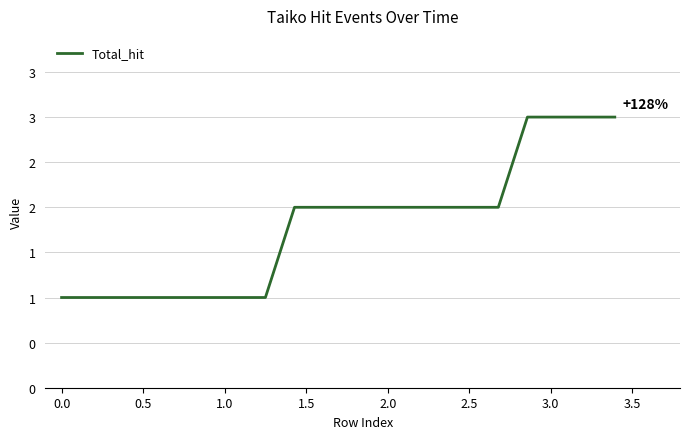

Does the chart have visible grid lines?

Yes